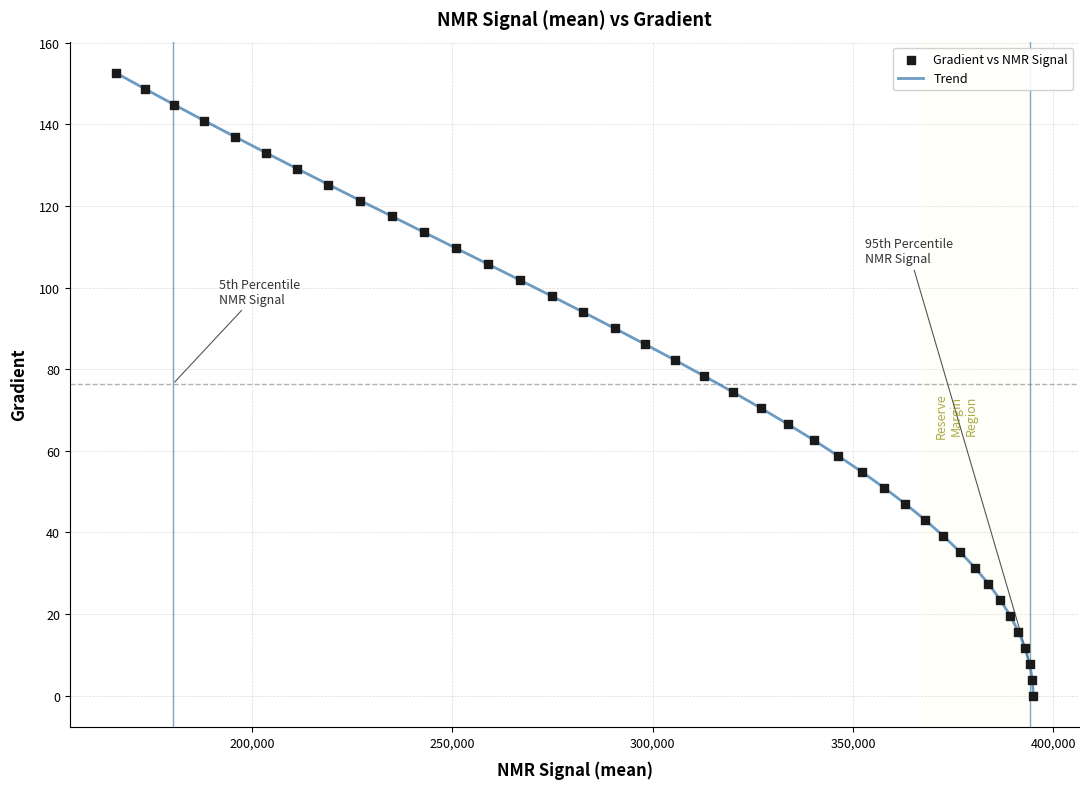

What is the difference between the maximum and minimum values?

152.6